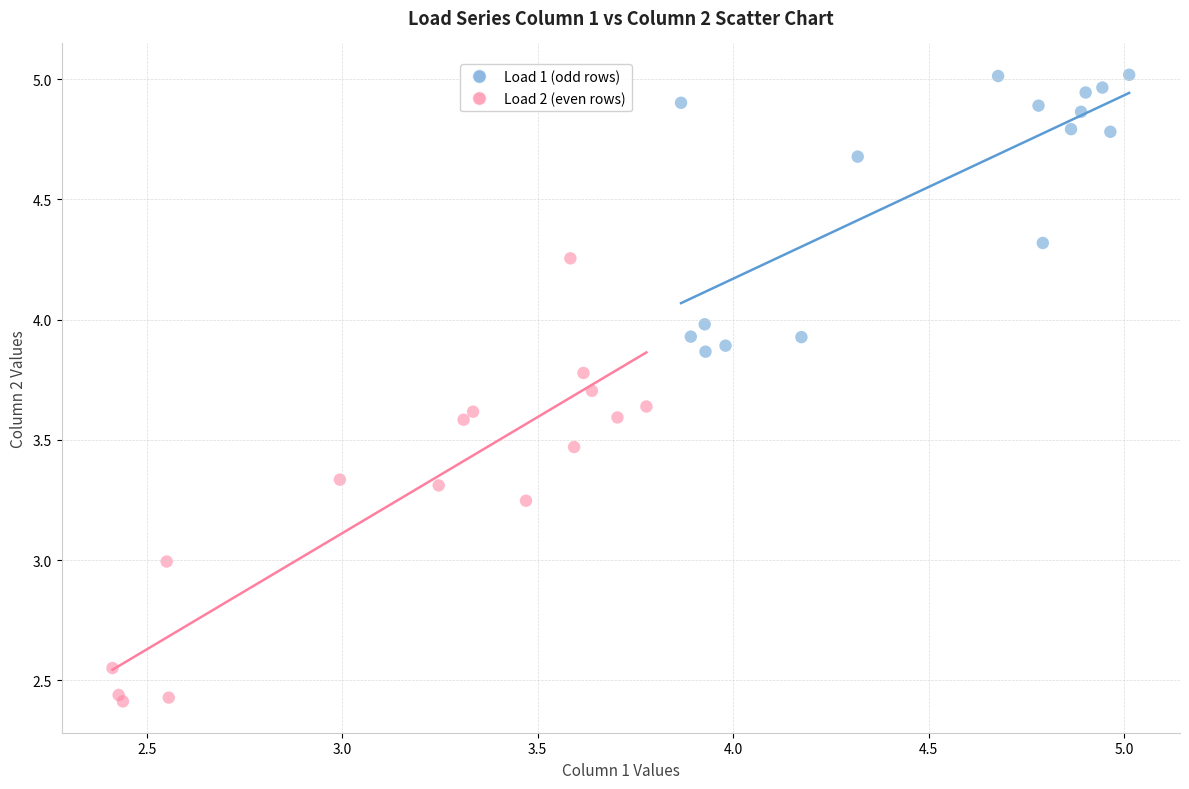

Which series has the largest Y range (max minus min)?

Load 2 (even rows)